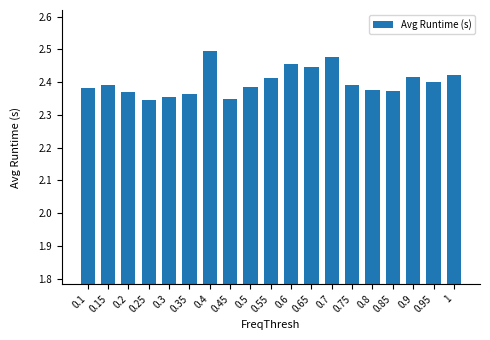

Approximately how many times larger is the value at 0.6 compared to 0.75?

1.0